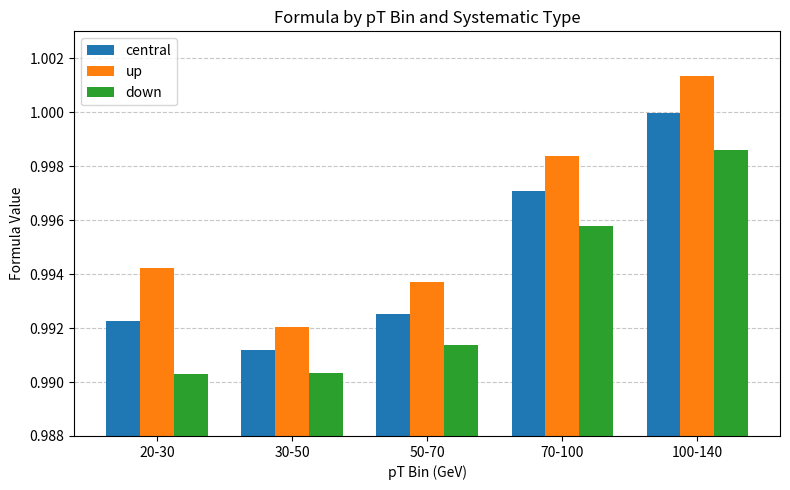

What is the sum of all down values?

5.0